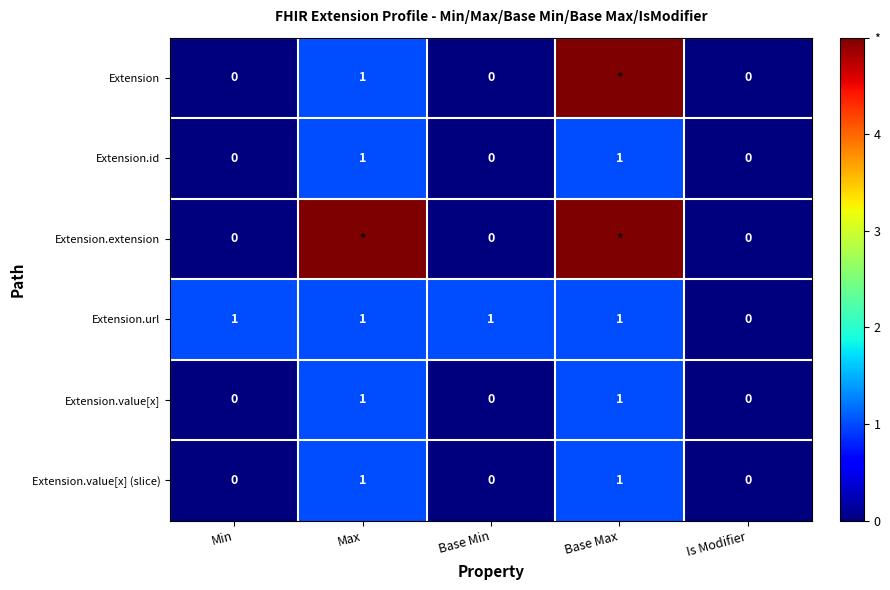

How many Extension.value[x] values are between 0 and 1?

5